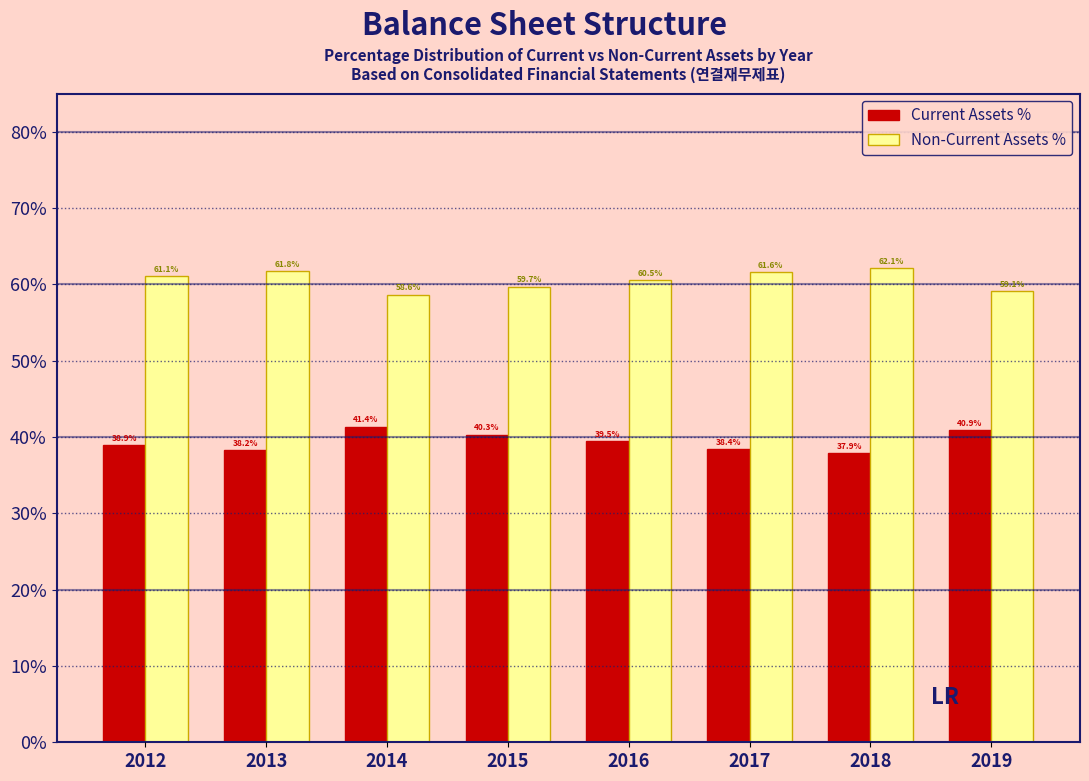

Reading right to left, transcribe all the data shown in this chart.

Current Assets %: 40.9	37.9	38.4	39.5	40.3	41.4	38.2	38.9
Non-Current Assets %: 59.1	62.1	61.6	60.5	59.7	58.6	61.8	61.1